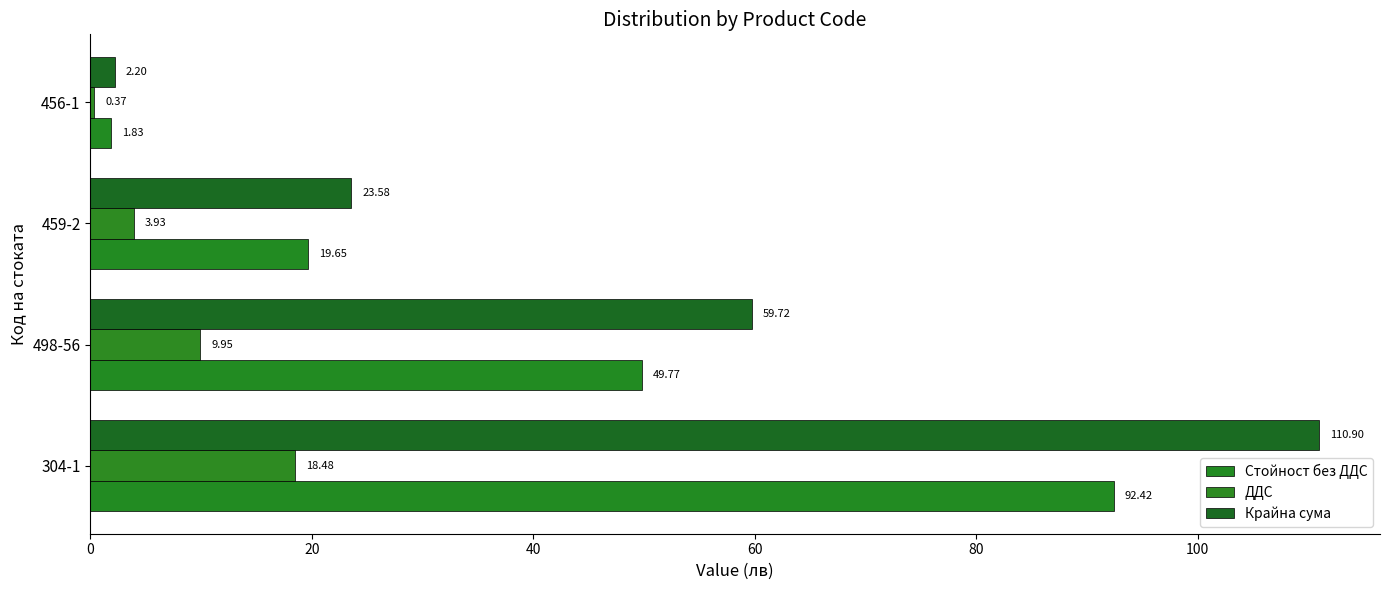

What is the sum of all Крайна сума values?

196.4